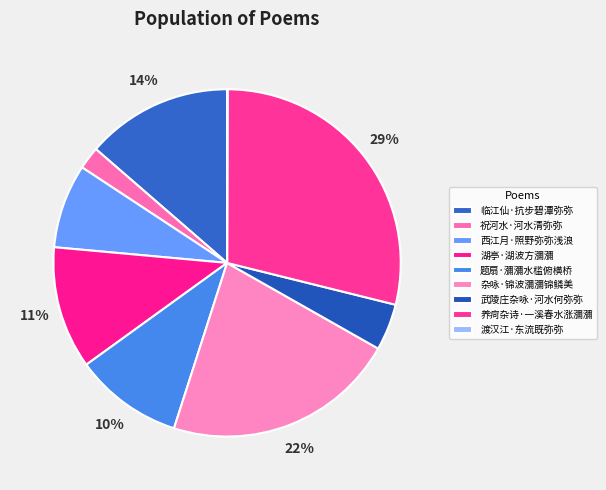

To the nearest percent, what is the combined percentage of 武陵庄杂咏·河水何弥弥 and 养疴杂诗·一溪春水涨瀰瀰?

33%